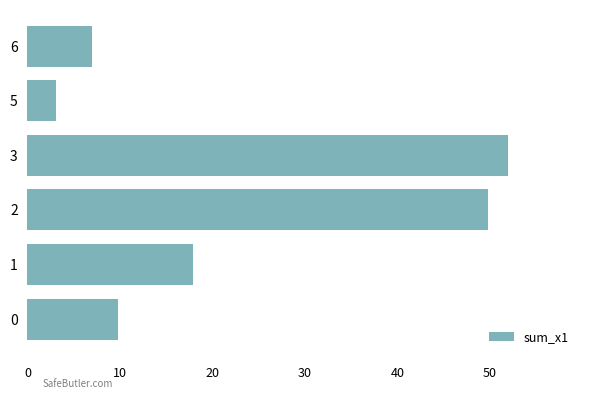

List the labels in order of value, smallest first.

5, 6, 0, 1, 2, 3